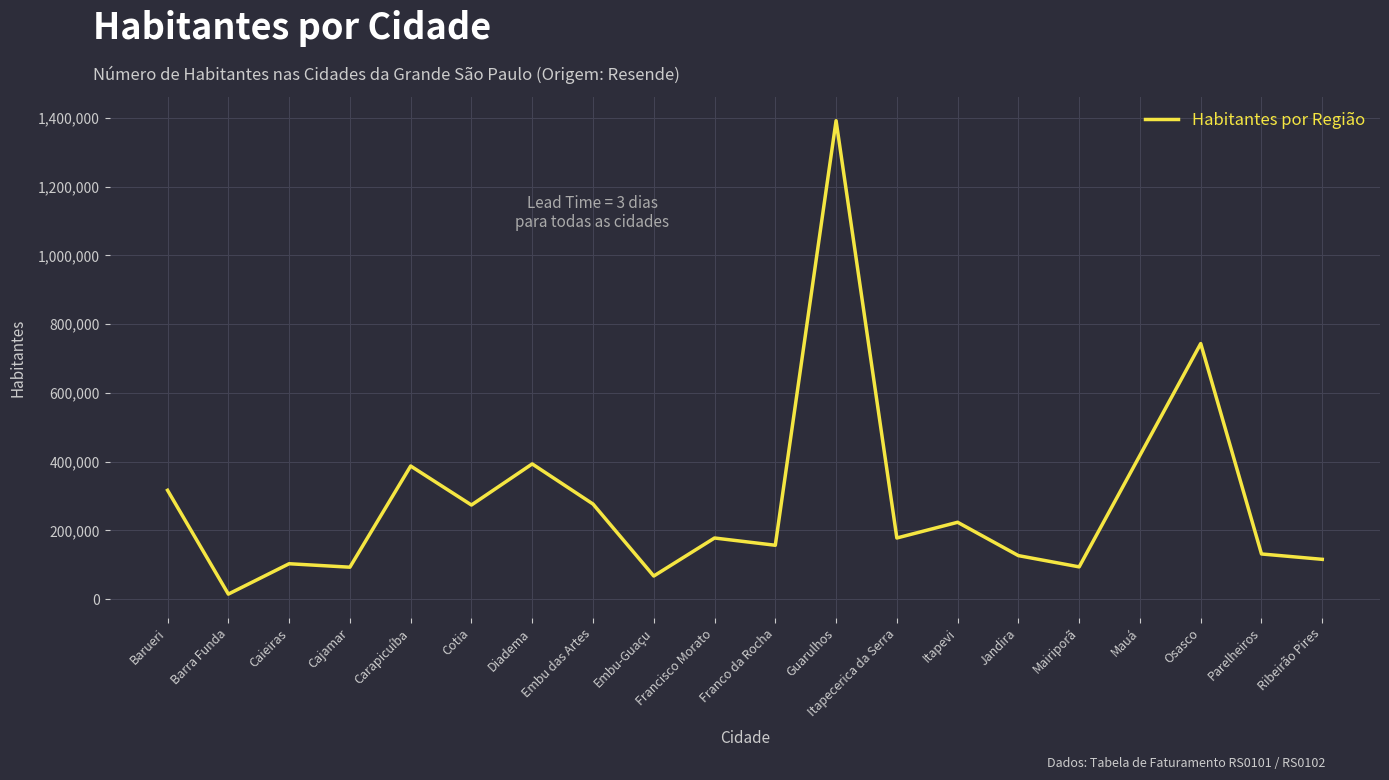

Approximately how many times larger is the value at Jandira compared to Mairiporã?

1.3